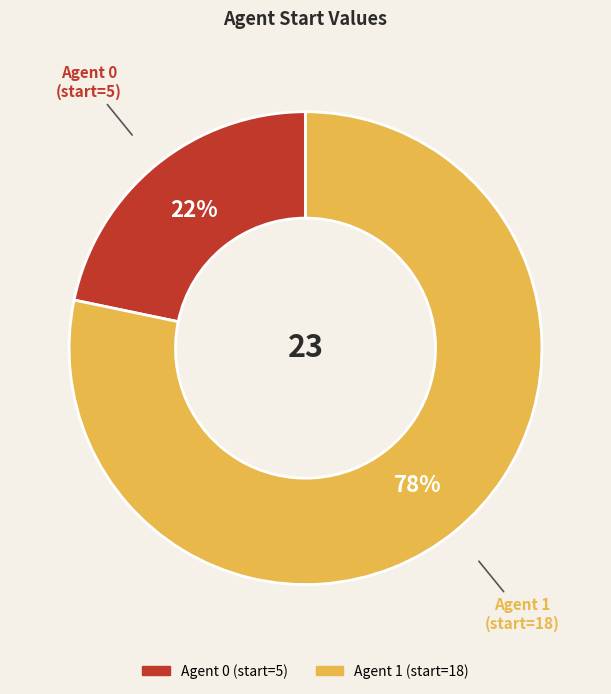

Is there a majority slice in this chart?

Yes